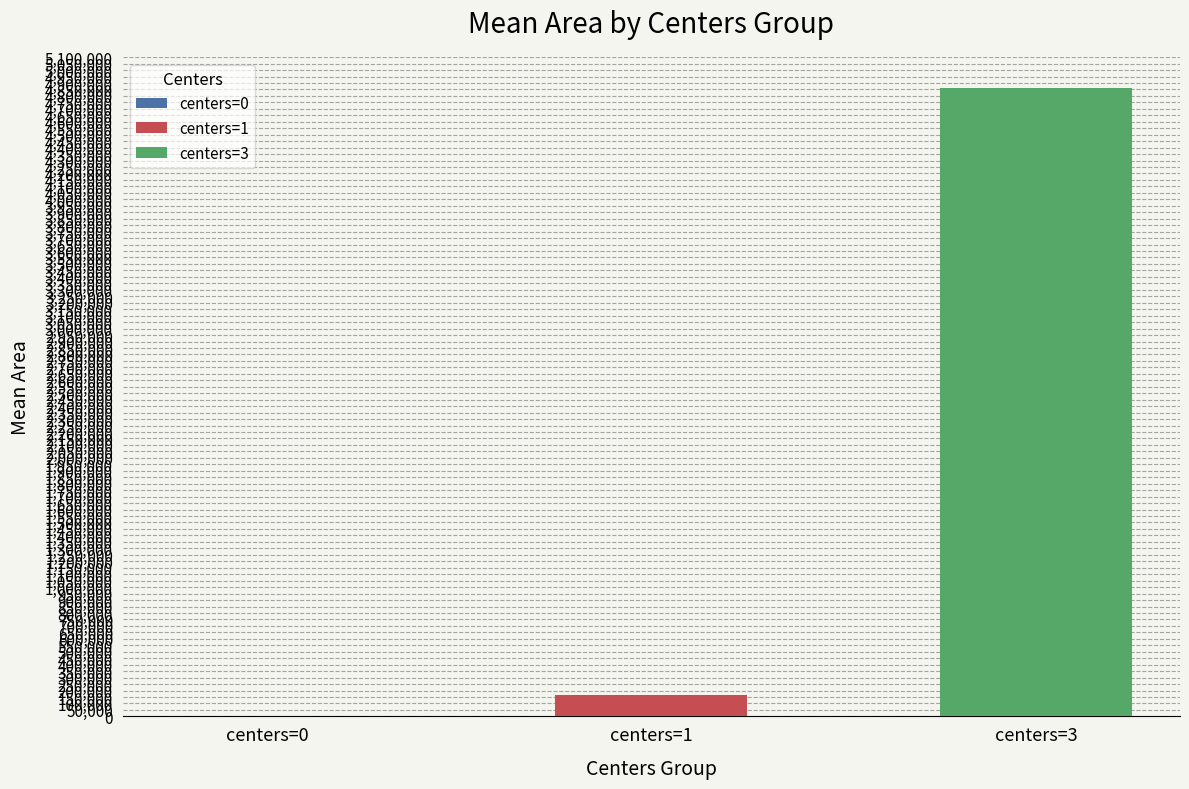

Which has a higher value, 1 or 1?

1